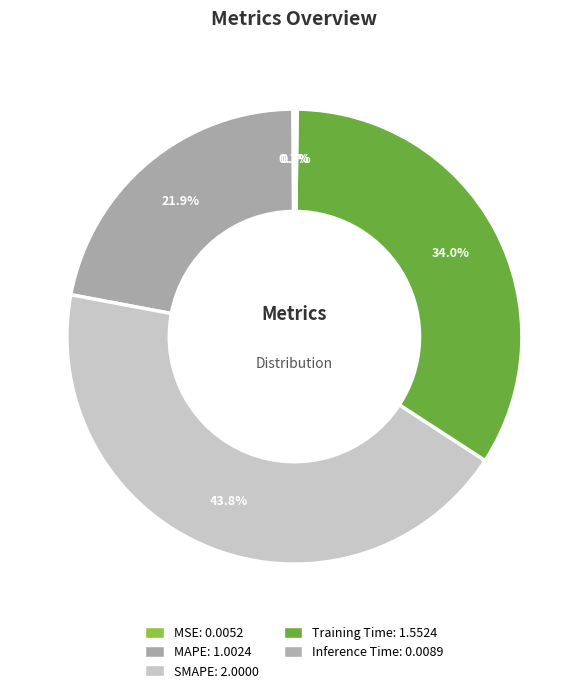

What is the change in value from SMAPE to Inference Time?

-2.0